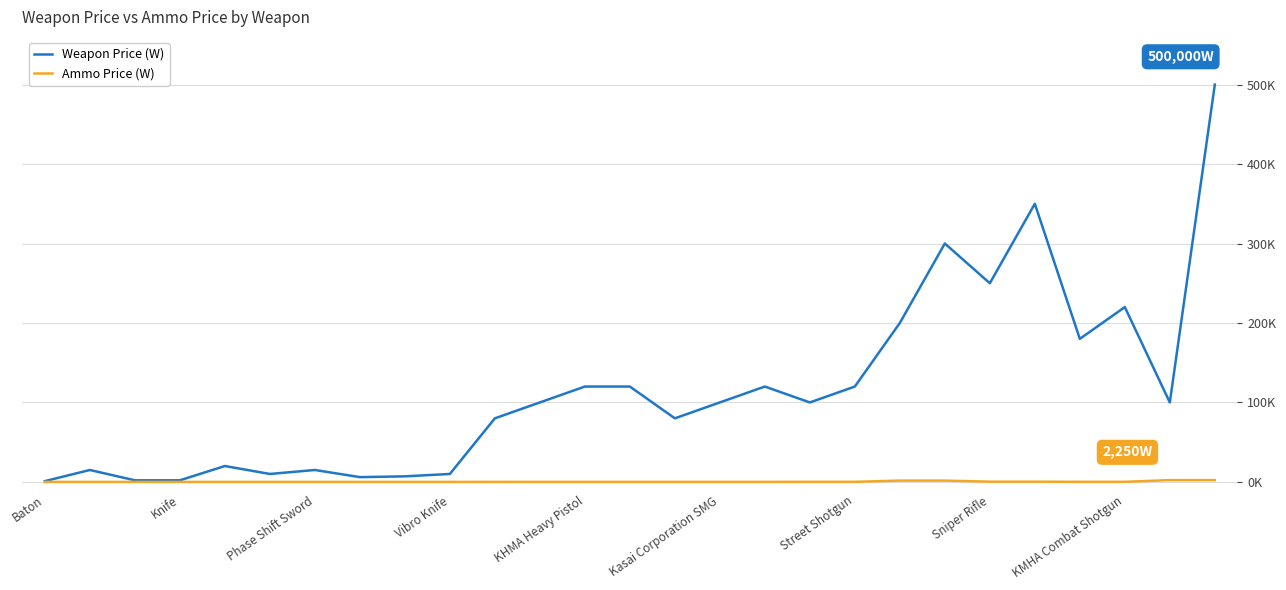

Does the chart display data point markers on the line(s)?

No